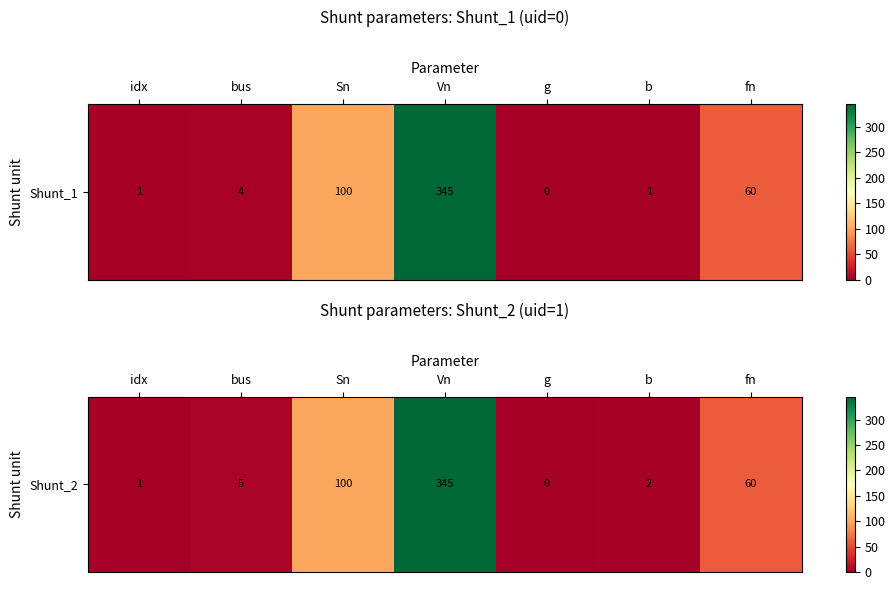

What is the difference between the maximum and minimum values?

345